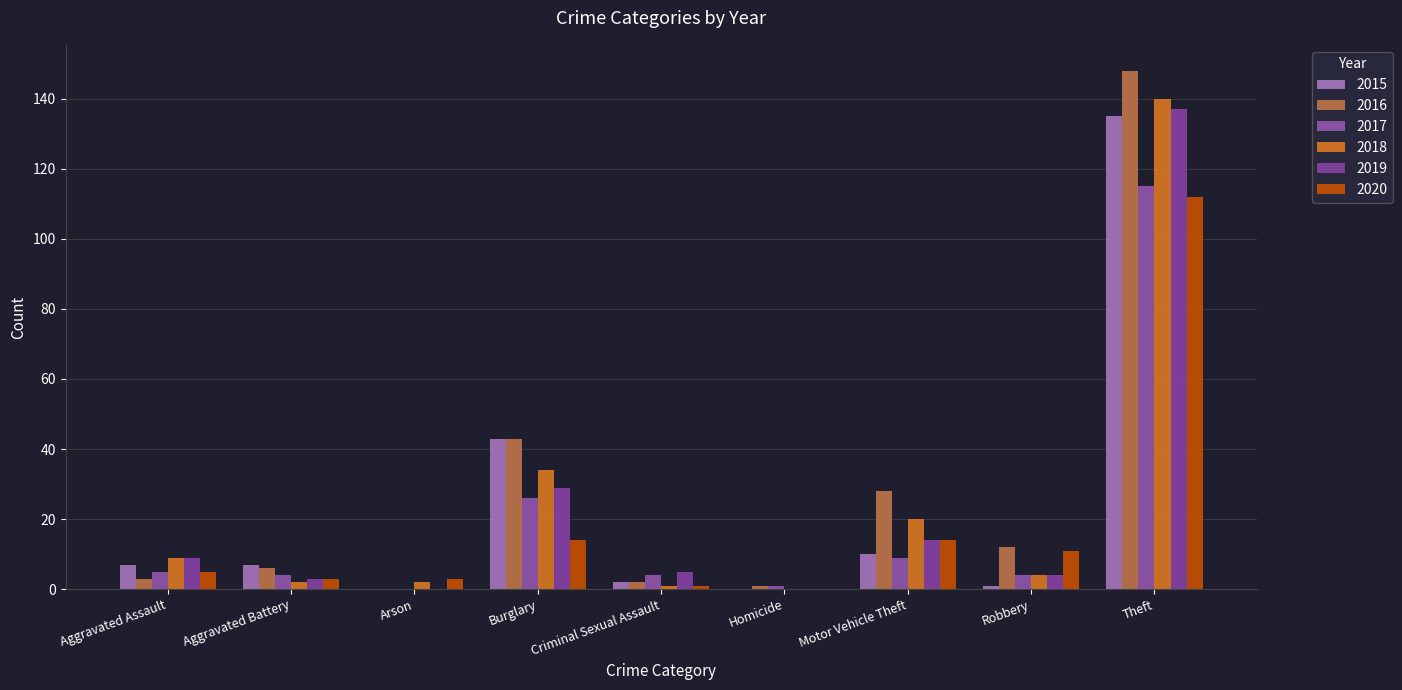

Reading right to left, list all the values displayed in this chart.

2015: Theft=135	Robbery=1	Motor Vehicle Theft=10	Homicide=0	Criminal Sexual Assault=2	Burglary=43	Arson=0	Aggravated Battery=7	Aggravated Assault=7
2016: Theft=148	Robbery=12	Motor Vehicle Theft=28	Homicide=1	Criminal Sexual Assault=2	Burglary=43	Arson=0	Aggravated Battery=6	Aggravated Assault=3
2017: Theft=115	Robbery=4	Motor Vehicle Theft=9	Homicide=1	Criminal Sexual Assault=4	Burglary=26	Arson=0	Aggravated Battery=4	Aggravated Assault=5
2018: Theft=140	Robbery=4	Motor Vehicle Theft=20	Homicide=0	Criminal Sexual Assault=1	Burglary=34	Arson=2	Aggravated Battery=2	Aggravated Assault=9
2019: Theft=137	Robbery=4	Motor Vehicle Theft=14	Homicide=0	Criminal Sexual Assault=5	Burglary=29	Arson=0	Aggravated Battery=3	Aggravated Assault=9
2020: Theft=112	Robbery=11	Motor Vehicle Theft=14	Homicide=0	Criminal Sexual Assault=1	Burglary=14	Arson=3	Aggravated Battery=3	Aggravated Assault=5